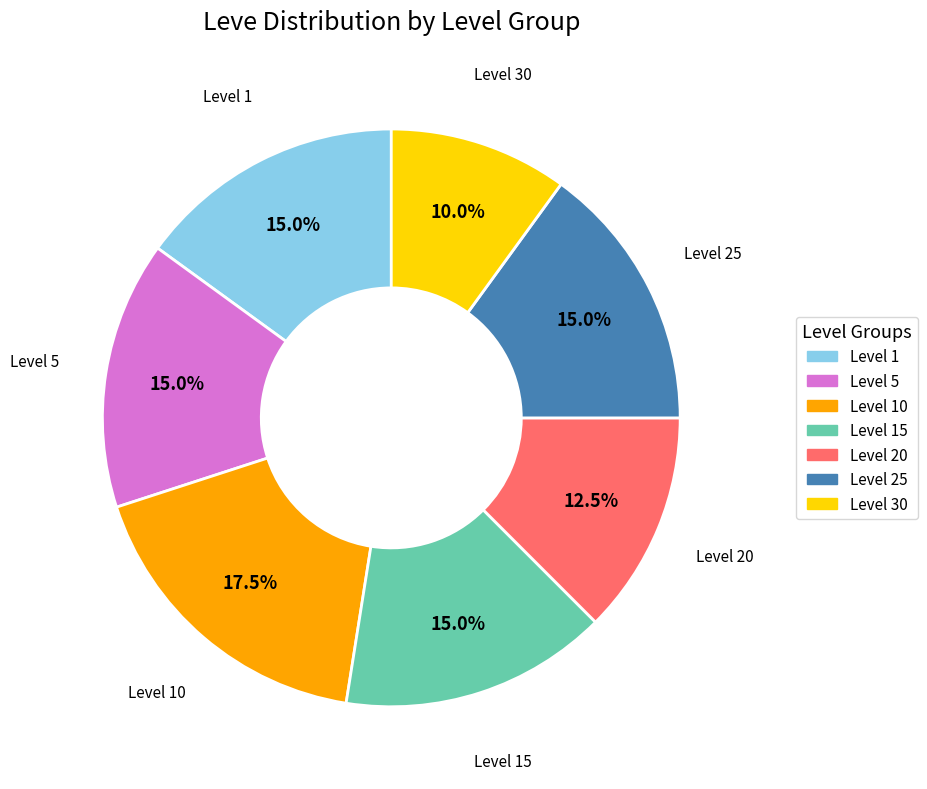

Count the number of slices in the pie.

7